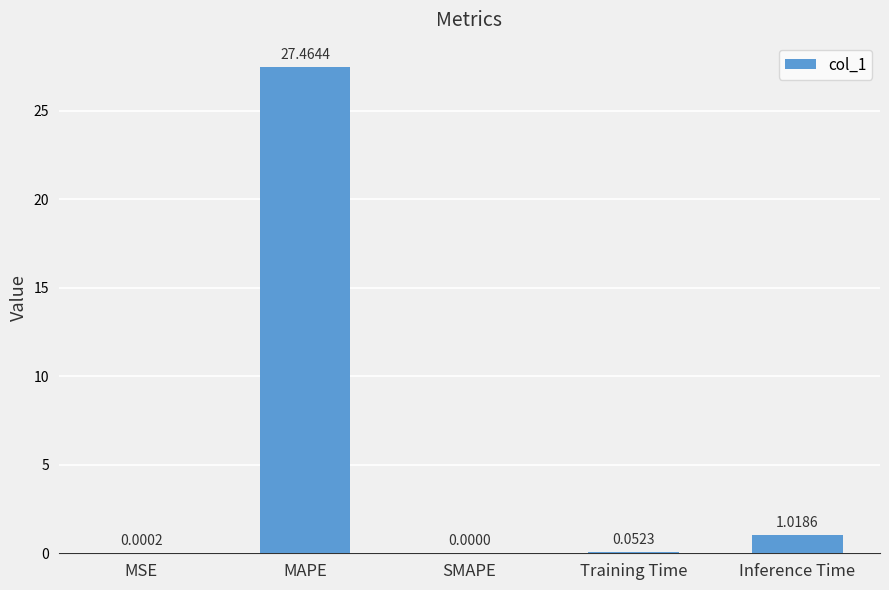

At which category does the chart reach its peak across all series?

MAPE